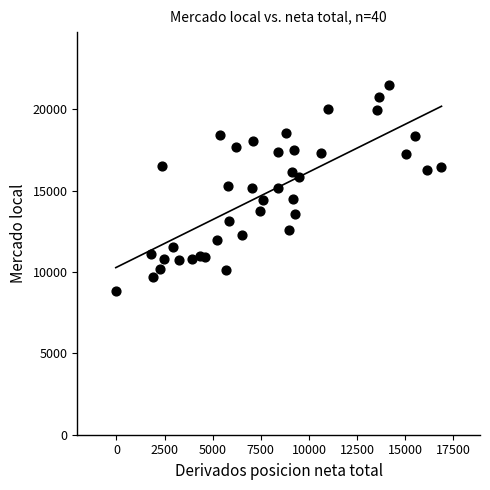

What is the range of X values (max minus min)?

16916